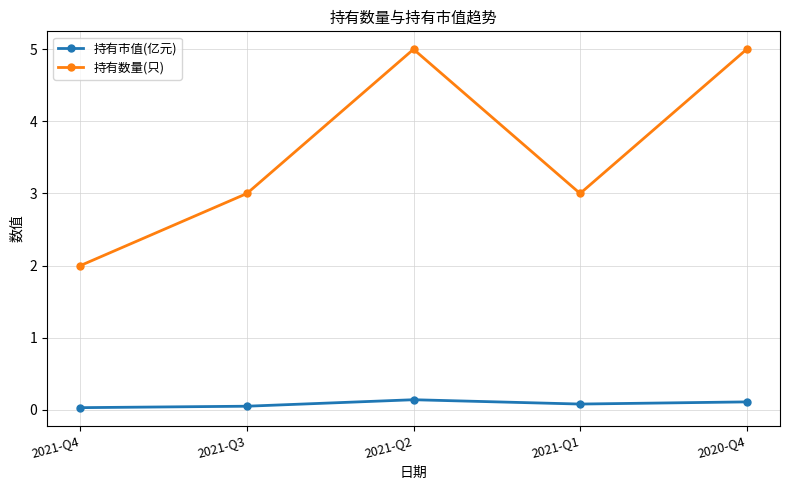

Is the value of 持有市值(亿元) at 2020-Q4 greater than the value of 持有数量(只) at 2021-Q3?

No